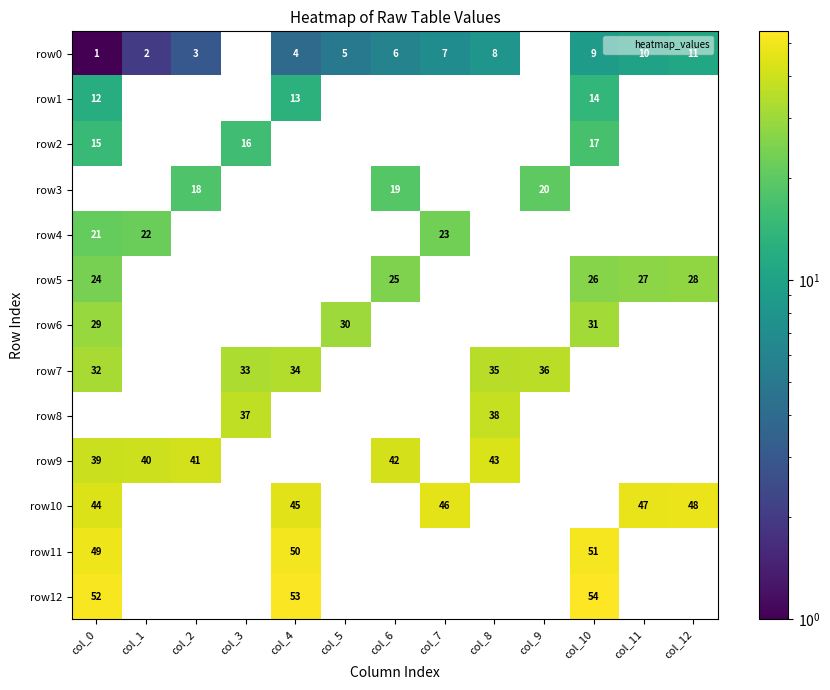

What is the difference between the row10 values at col_11 and col_6?

47